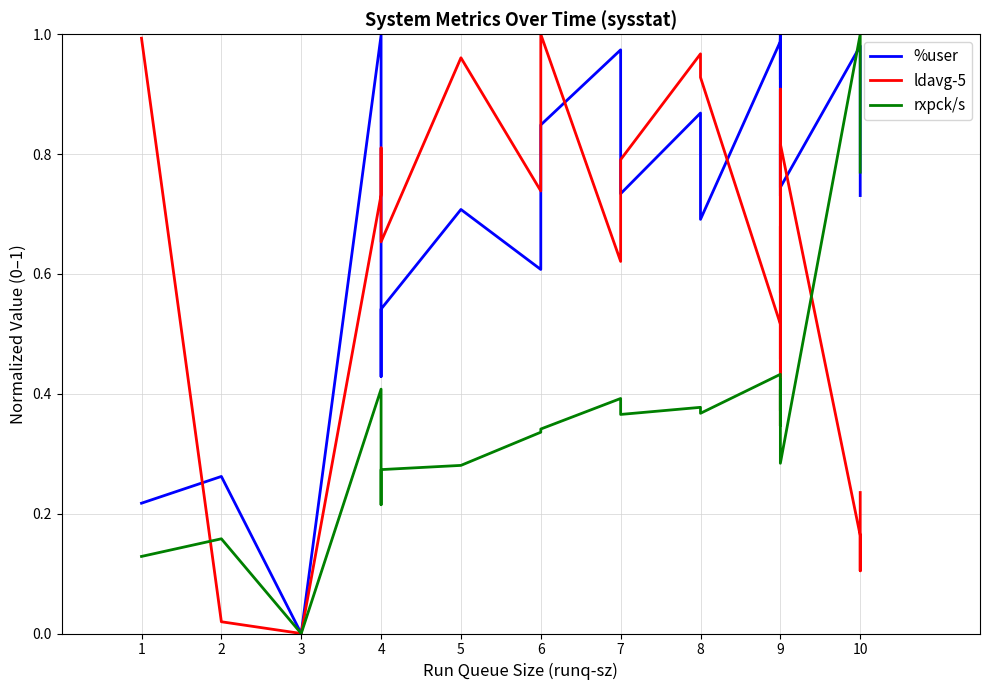

The rxpck/s series shows 0.4 at 4. True or false?

True